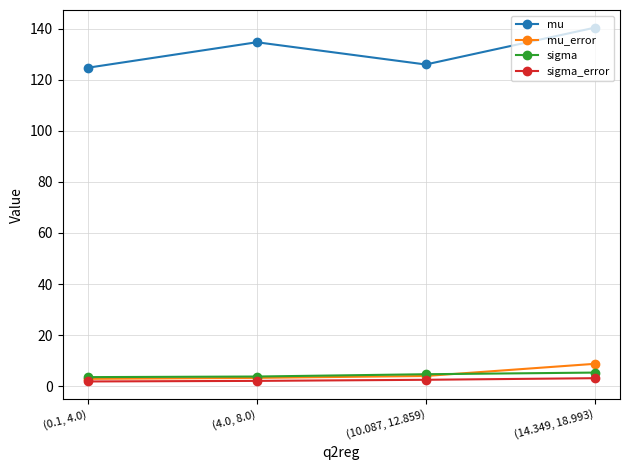

What is the difference between the maximum and minimum values in the sigma_error series?

1.3